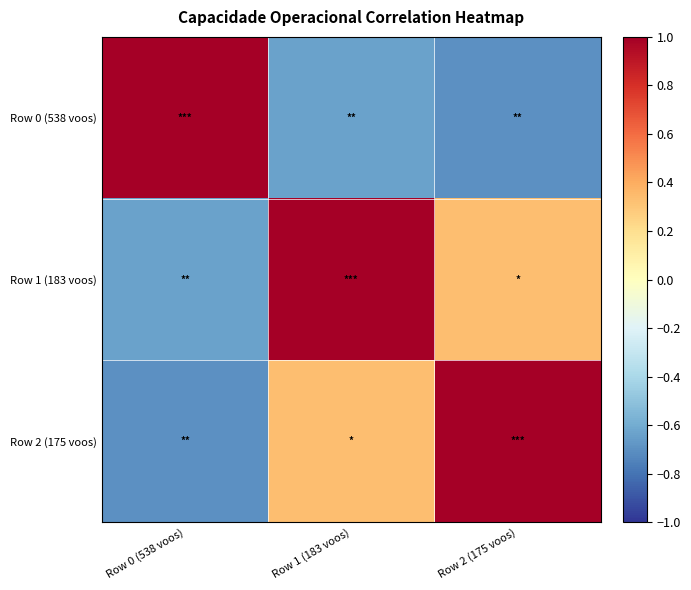

Reading right to left, extract all data points from this chart.

Row 0 (538 voos): Row 2 (175 voos)=-0.7	Row 1 (183 voos)=-0.6	Row 0 (538 voos)=1.0
Row 1 (183 voos): Row 2 (175 voos)=0.3	Row 1 (183 voos)=1.0	Row 0 (538 voos)=-0.6
Row 2 (175 voos): Row 2 (175 voos)=1.0	Row 1 (183 voos)=0.3	Row 0 (538 voos)=-0.7